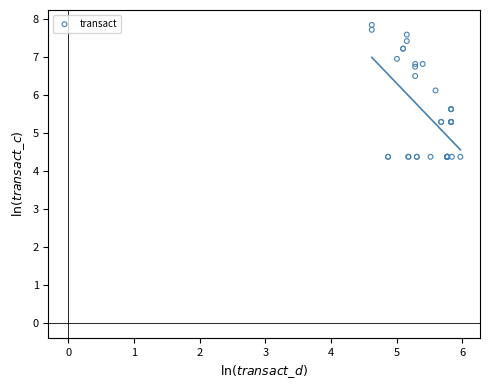

What Y value in the scatter plot is closest to 6?

6.1